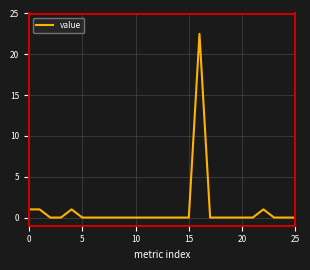

What is the difference between the maximum and minimum values?

22.5